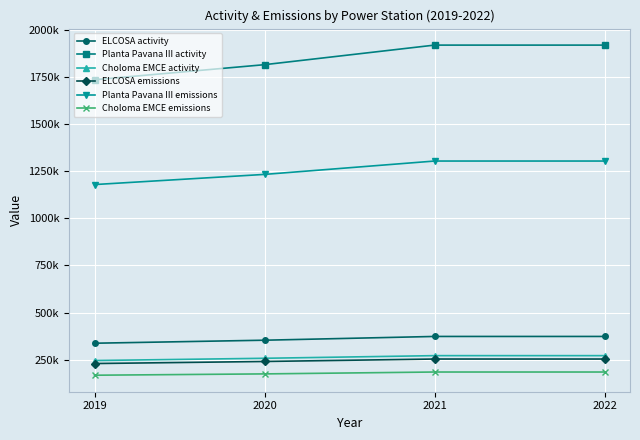

True or false: ELCOSA activity has more than 2 interior local peaks.

False